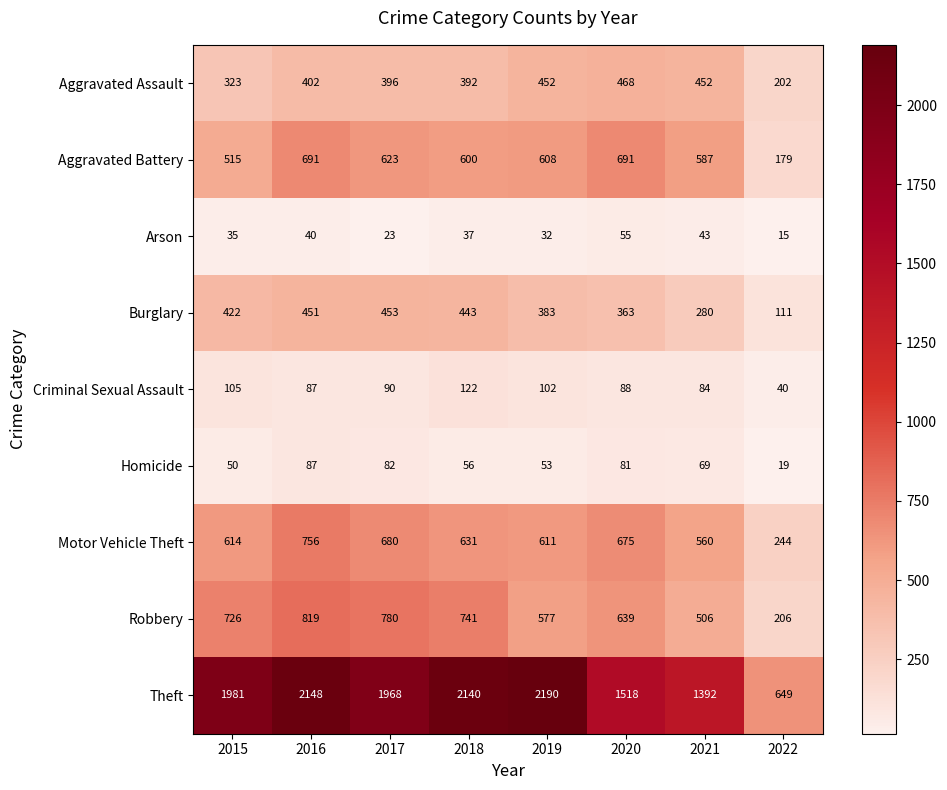

At which category is the sum across all series the highest?

2016